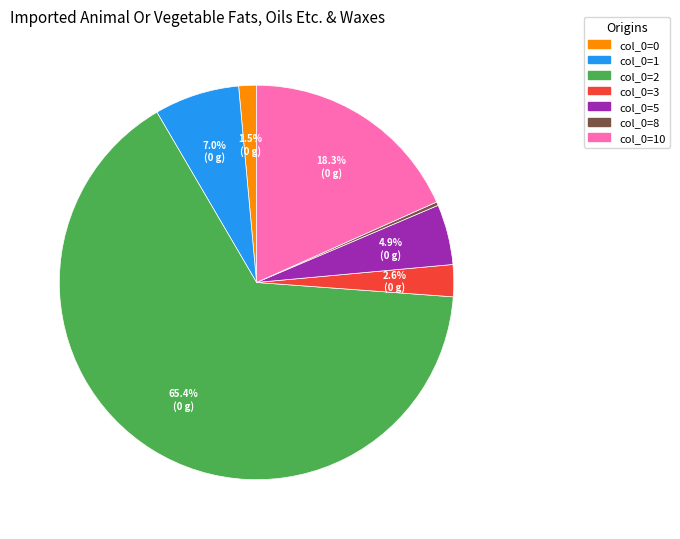

To the nearest percent, what is the difference between the largest and smallest slice percentages?

65%